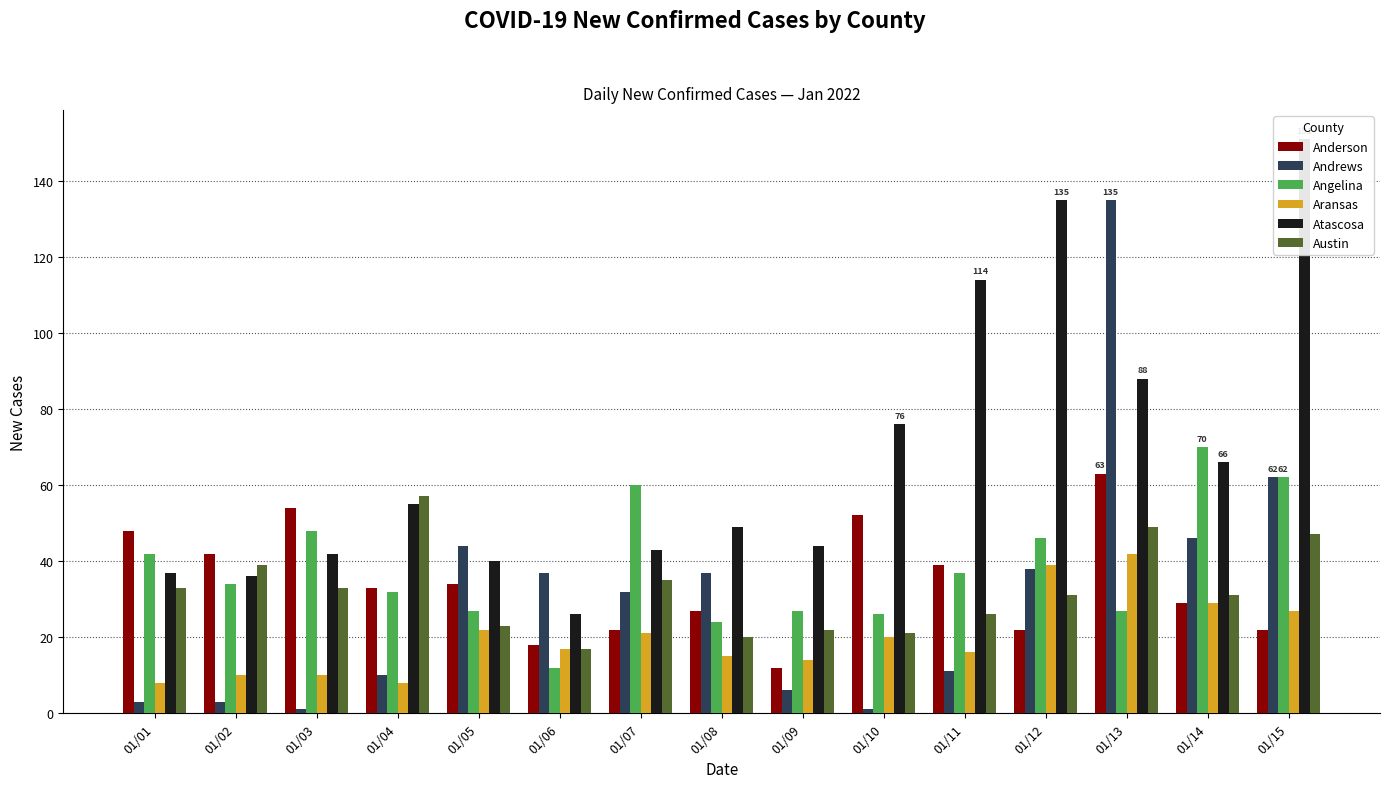

Is it true that Aransas equals 50 at 01/14?

False